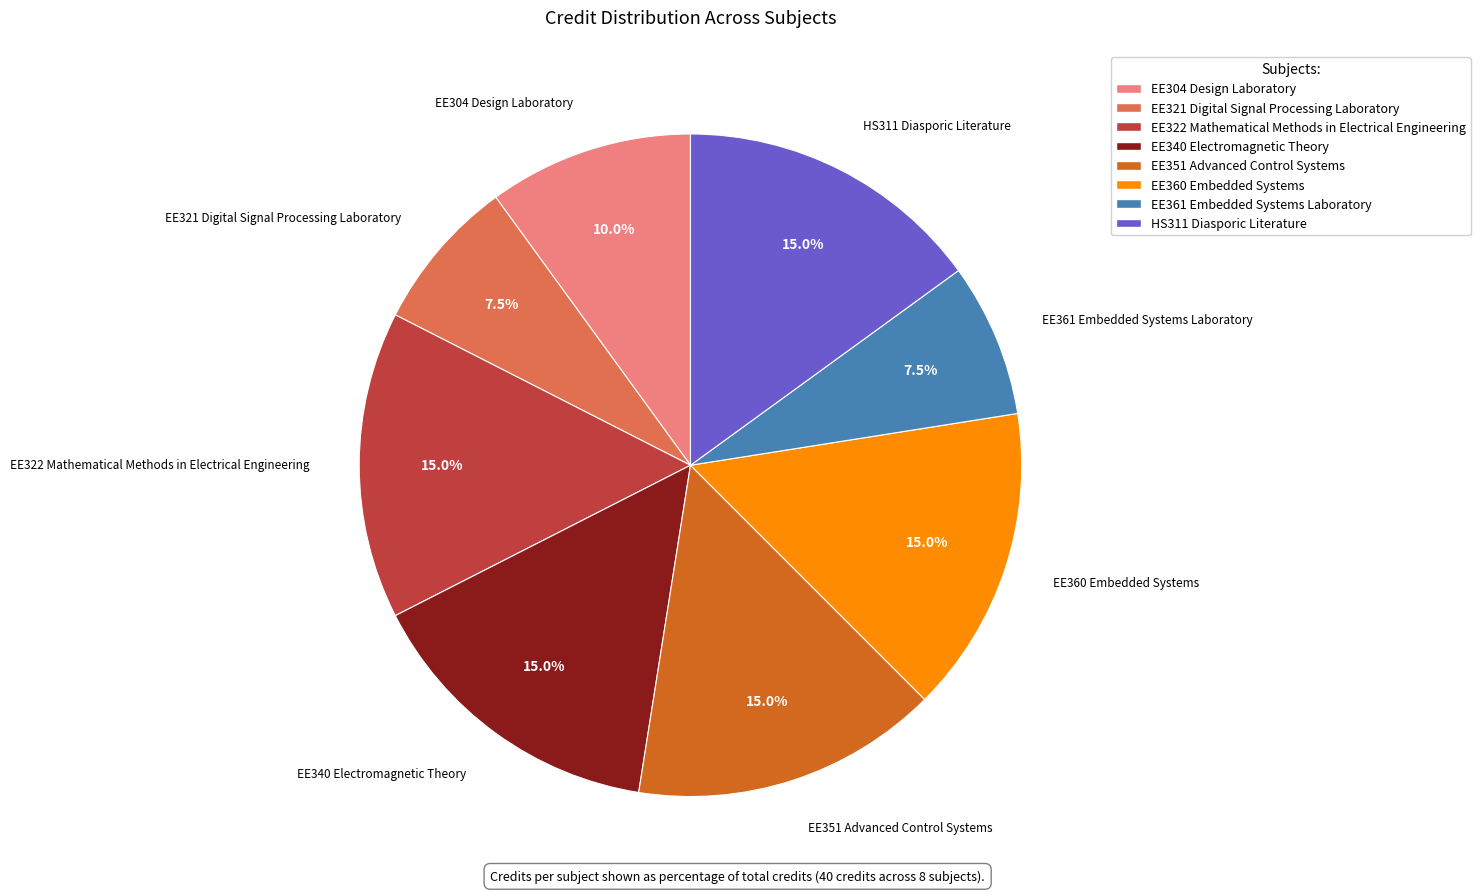

The EE340 Electromagnetic Theory slice represents 23% of the pie. True or false?

False